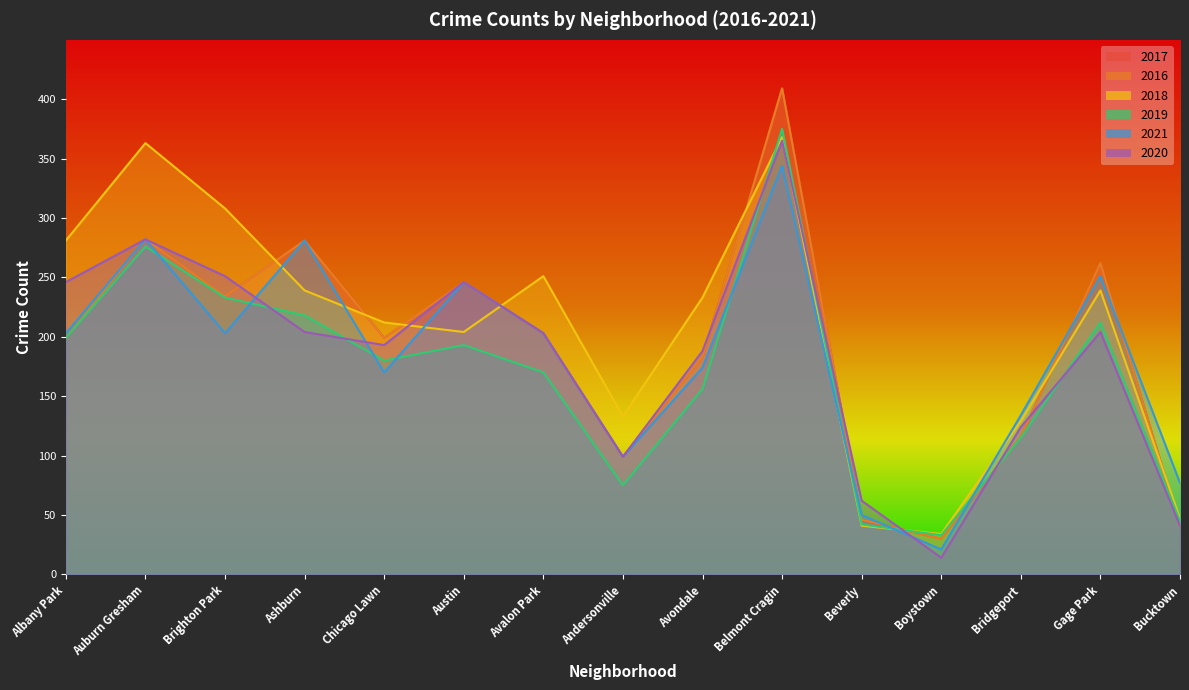

Does the chart have visible grid lines?

No